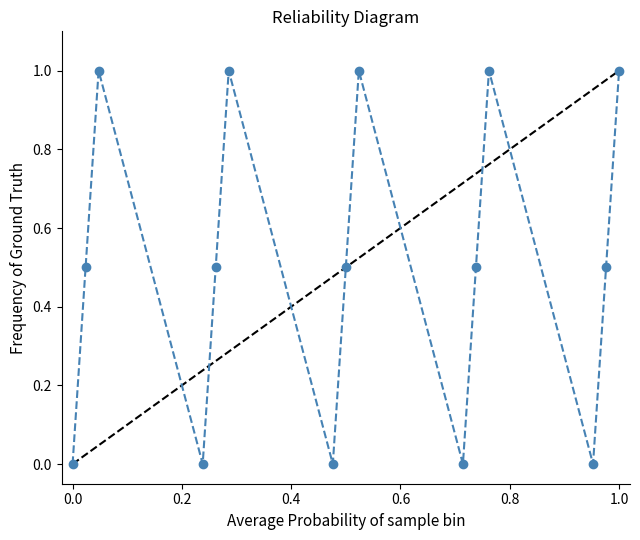

True or false: there are more than 0 points higher than both neighbors.

True